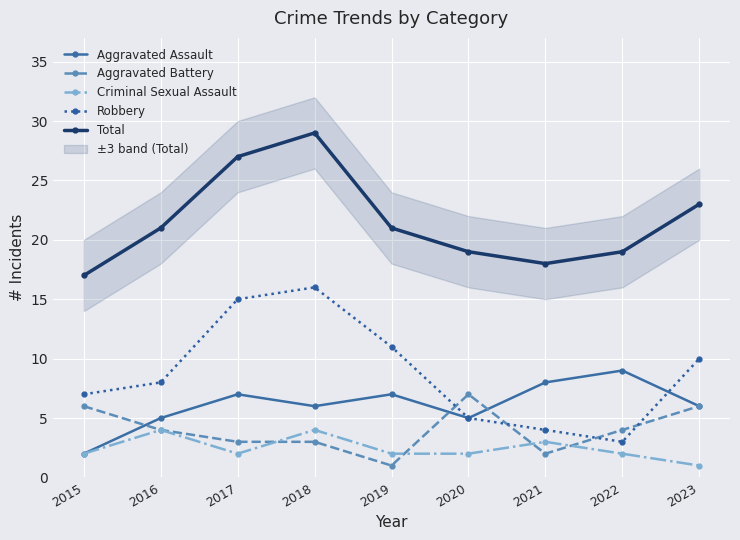

True or false: Criminal Sexual Assault and Total intersect in this chart.

False